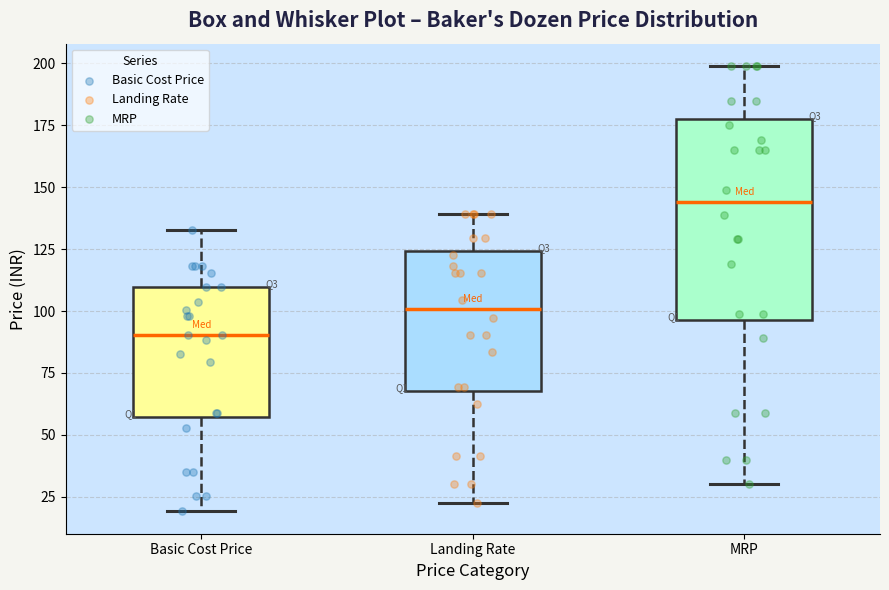

Reading left to right, transcribe this box plot: for each box, give where its median line is, the range the box spans, and where its two whiskers end, as read against the y-axis. The values are not printed on the chart, so give them approximately, as read against the axis.

Basic Cost Price: median 90, box 55 to 110, whiskers 20 to 135
Landing Rate: median 100, box 70 to 125, whiskers 25 to 140
MRP: median 145, box 95 to 180, whiskers 30 to 200